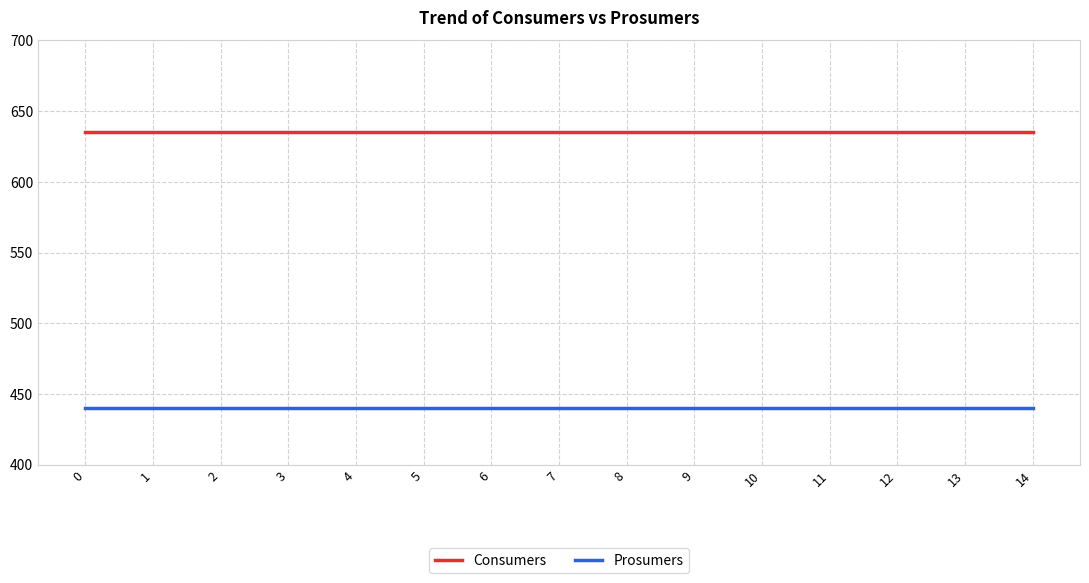

True or false: Consumers and Prosumers intersect in this chart.

False